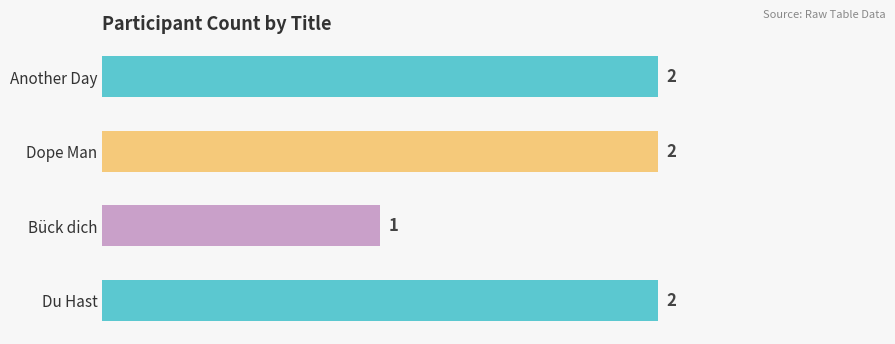

Count the values in the range 2 to 3.

3